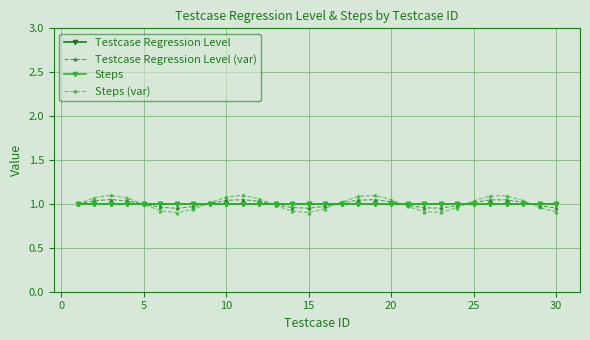

Does the chart have visible grid lines?

Yes